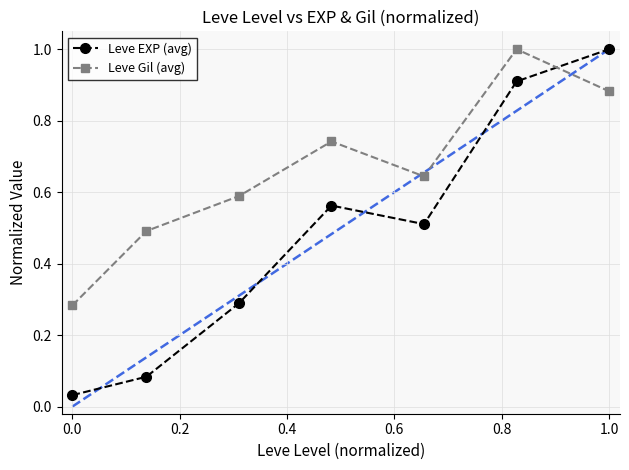

How many times do Leve EXP (avg) and Leve Gil (avg) cross each other?

1